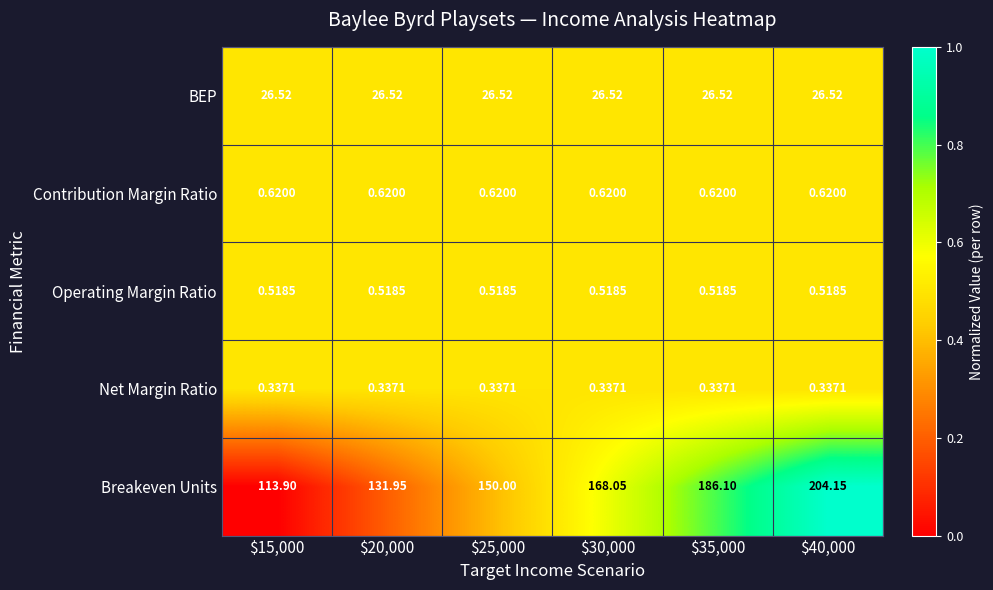

Rank the series by their maximum value, from highest to lowest.

Breakeven Units, BEP, Contribution Margin Ratio, Operating Margin Ratio, Net Margin Ratio